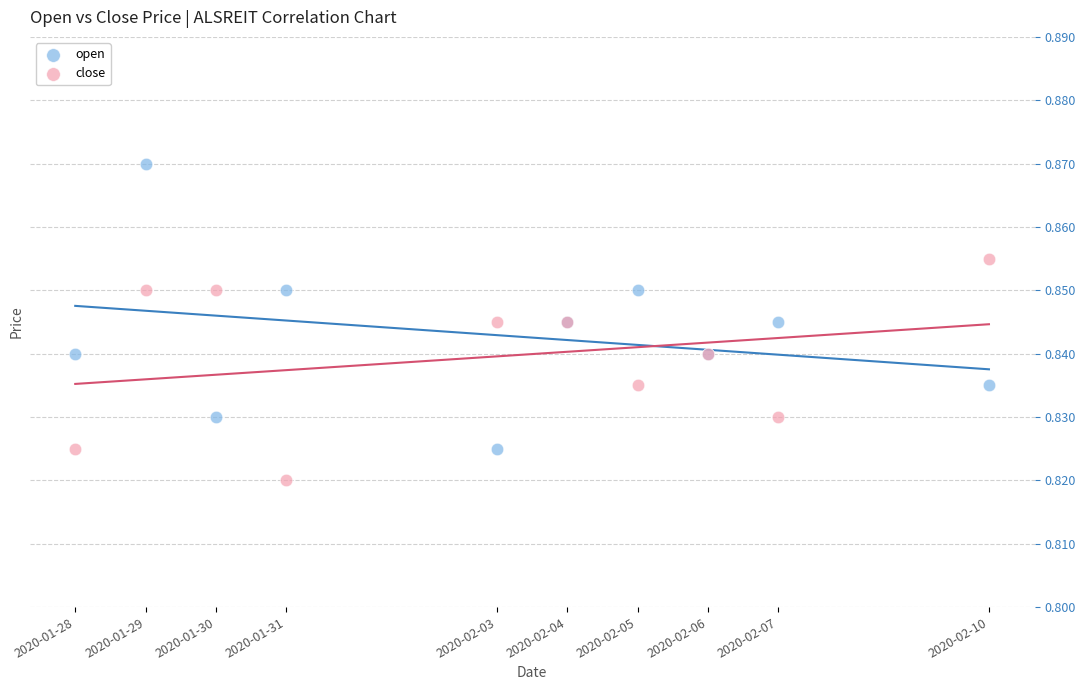

Which series has the largest Y range (max minus min)?

open